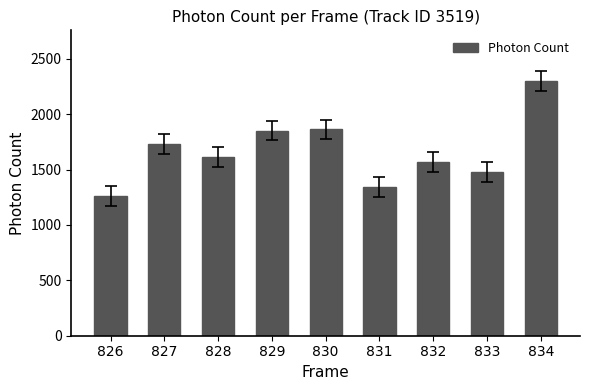

What is the approximate value at 834?

2297.8